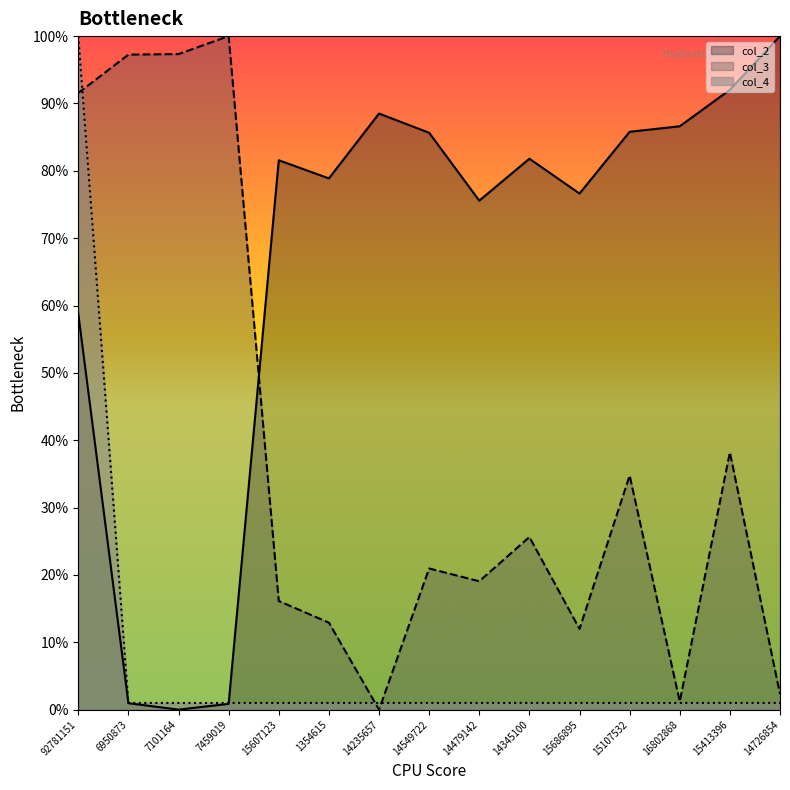

True or false: col_2 and col_3 intersect in this chart.

True